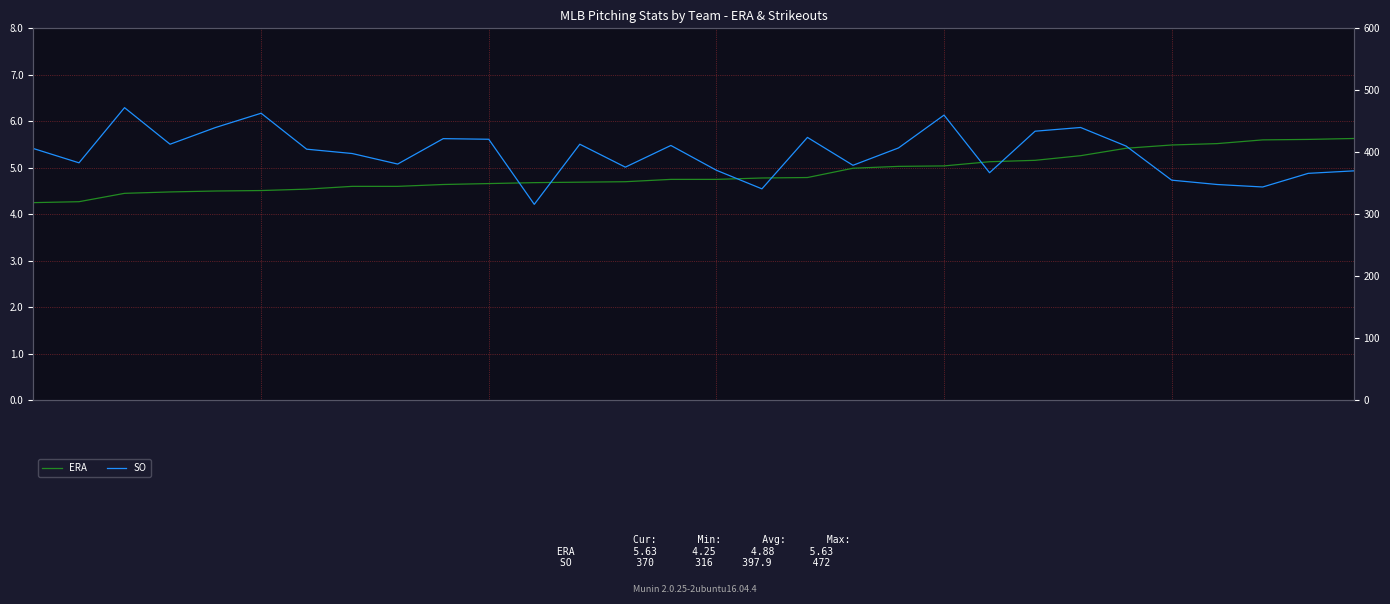

What is the difference between the highest and lowest values at 14?

406.2